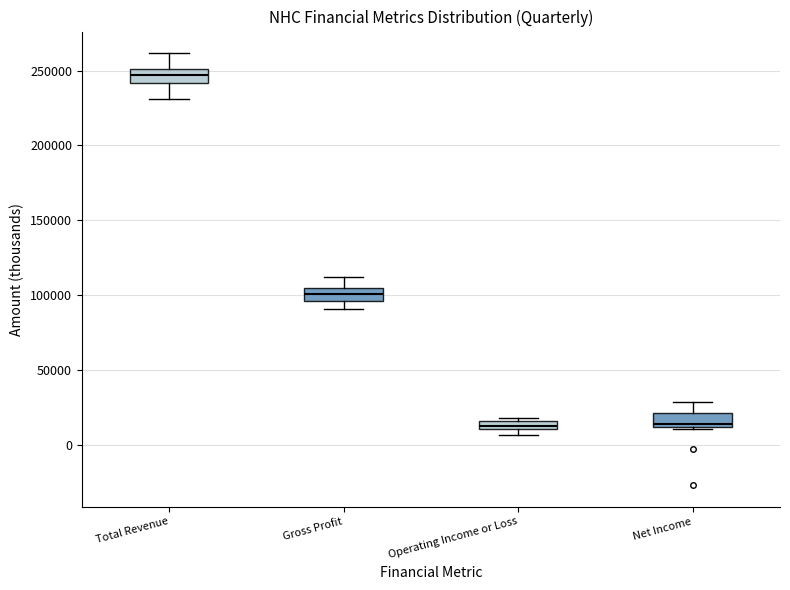

Where is the lower edge of the box for Operating Income or Loss on the y-axis? The values are not printed on the chart, so give them approximately, as read against the axis.

10000